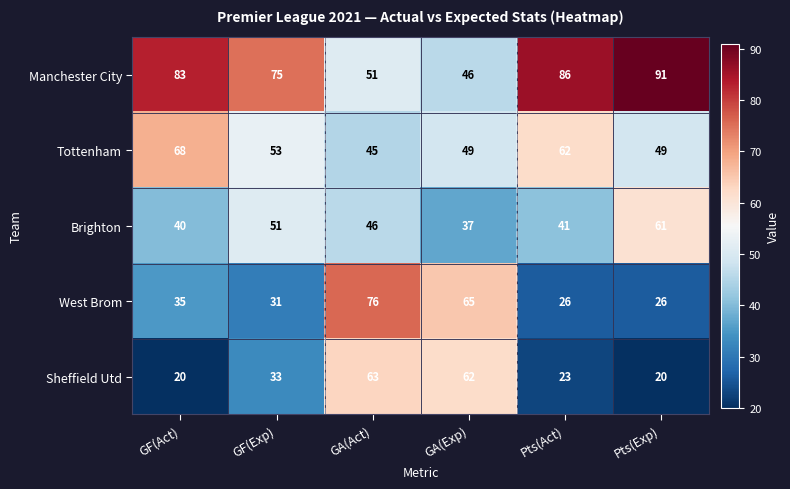

What is the average value of the Manchester City series?

72